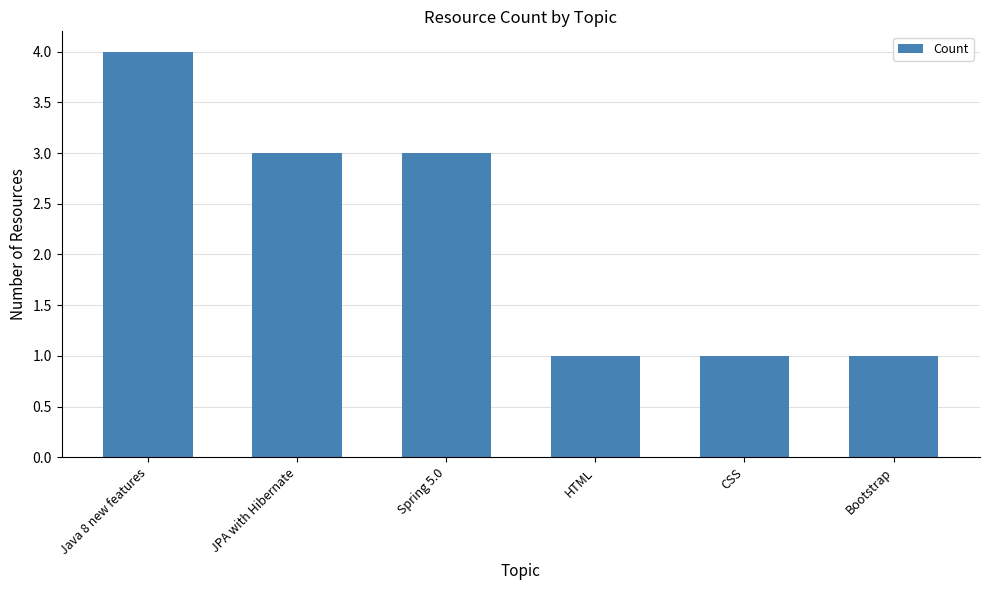

Which label corresponds to the largest value in the chart?

Java 8 new features